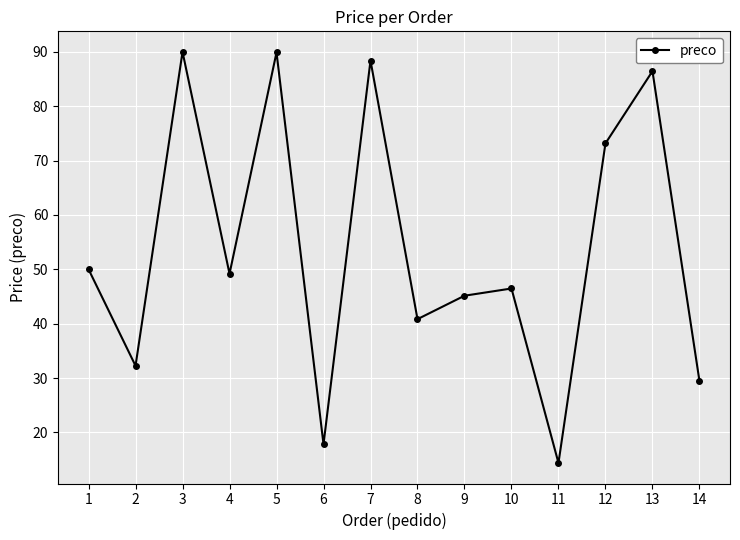

What is the value of the 1st point from the left?

50.0